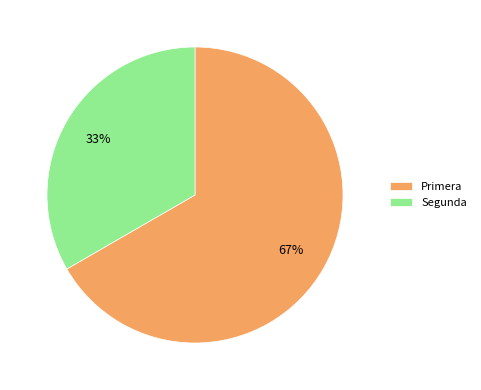

Is Primera the majority of the pie?

Yes